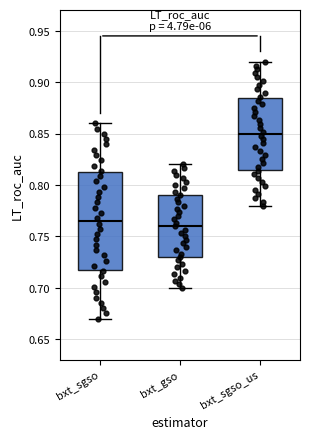

Where is the upper edge of the box for bxt_sgso_us on the y-axis? The values are not printed on the chart, so give them approximately, as read against the axis.

0.885